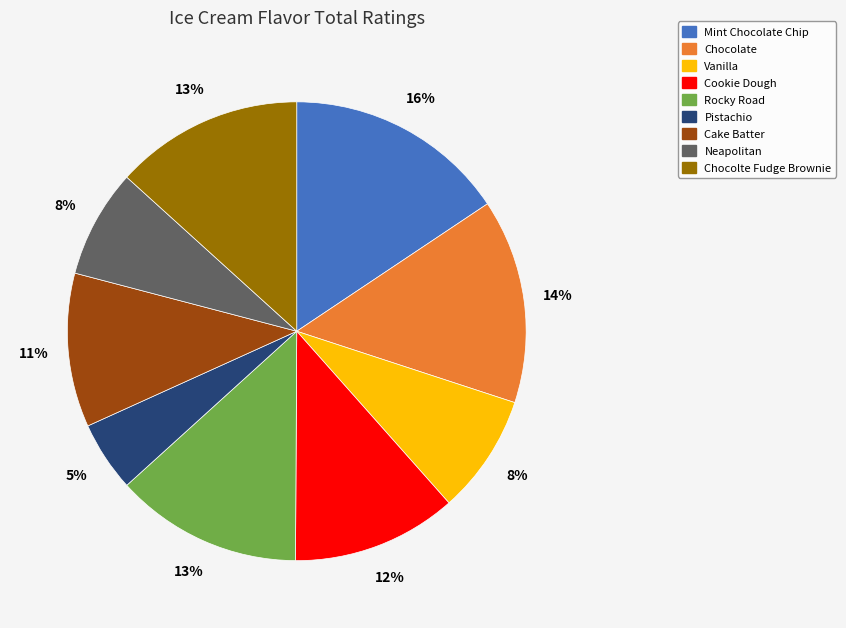

What percentage is the Cake Batter slice, to the nearest percent?

11%